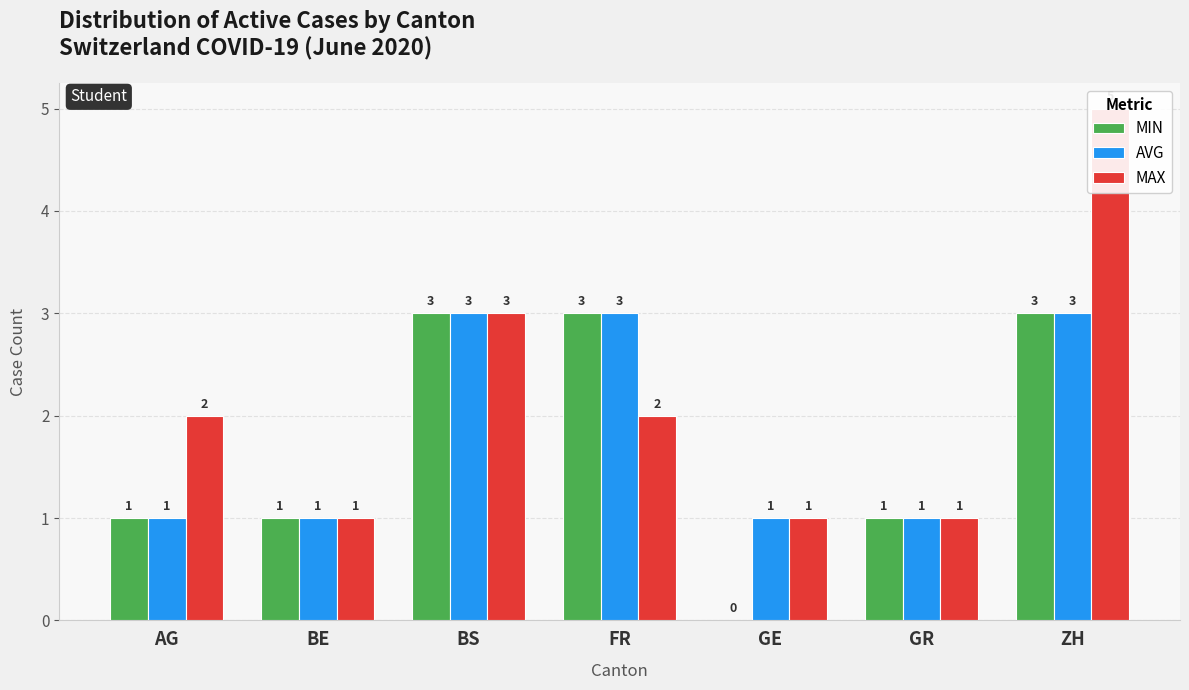

List the series in order of their overall mean, highest first.

MAX, AVG, MIN